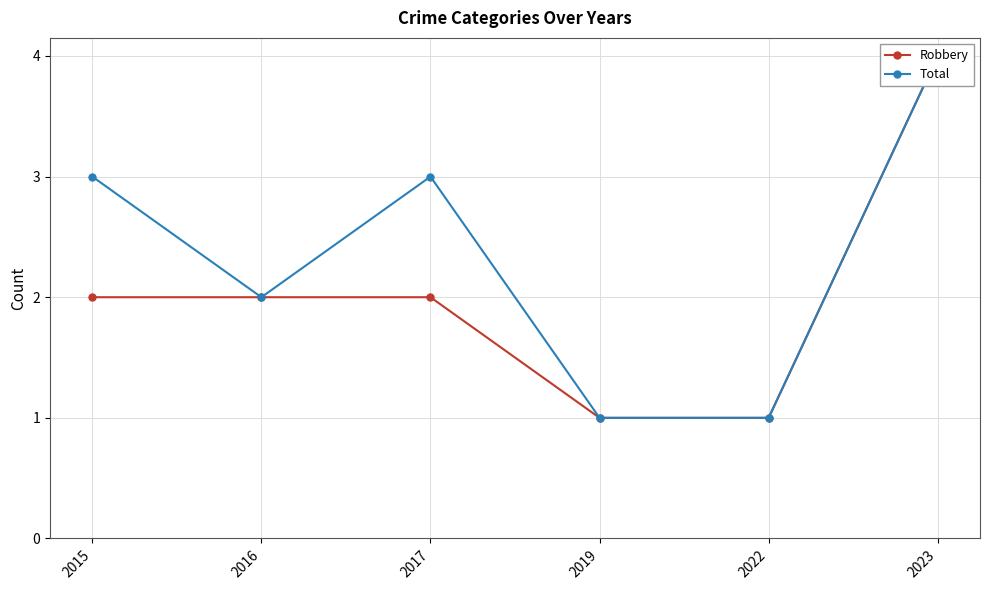

Where is Robbery nearest to the value 2?

2015